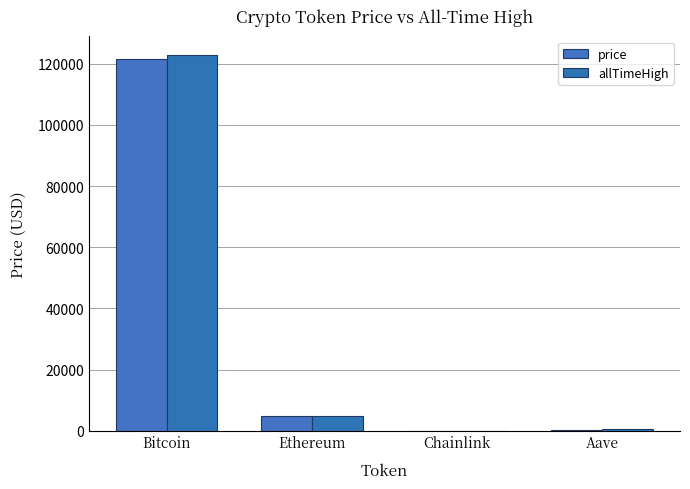

List the series in order of their overall mean, highest first.

allTimeHigh, price